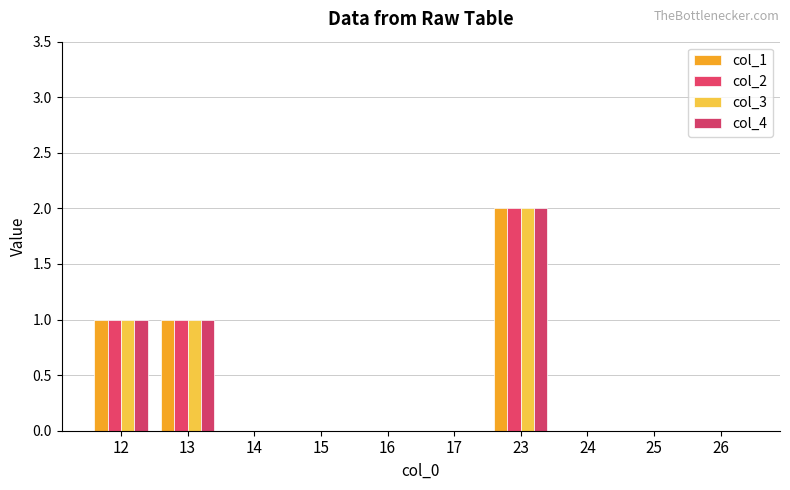

The col_4 series shows 0 at 15. True or false?

True